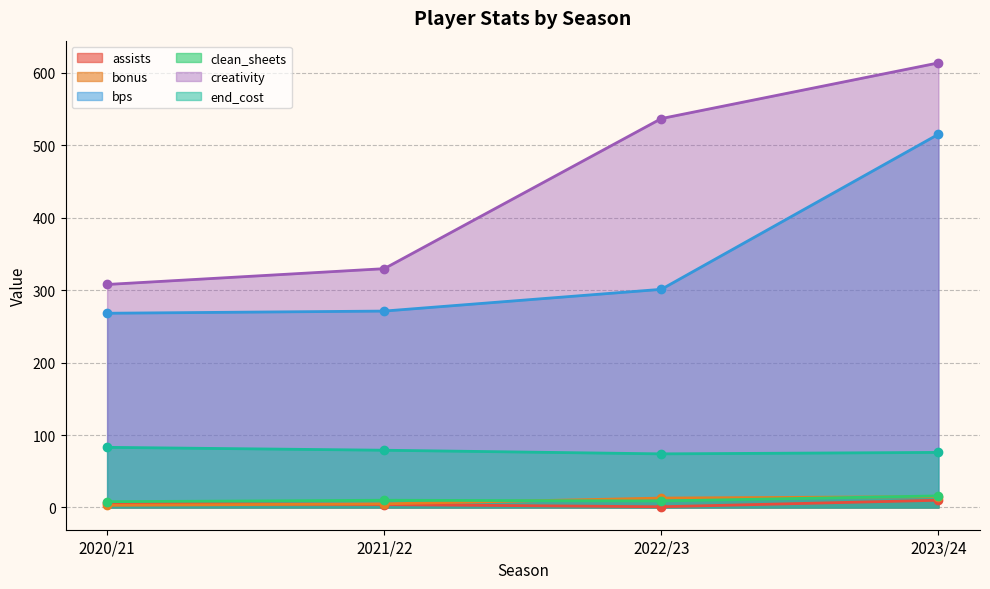

What position from the right is 2022/23?

2